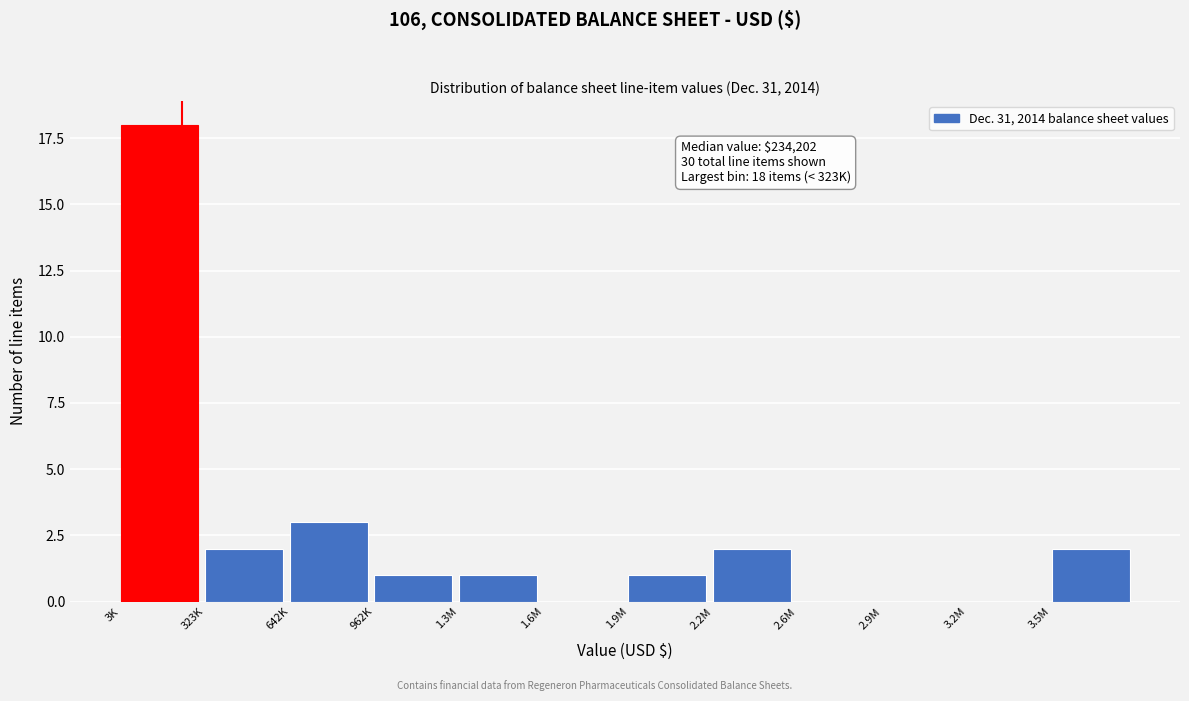

Reading left to right, extract all data points from this chart.

3K=18	323K=2	642K=3	962K=1	1.3M=1	1.6M=0	1.9M=1	2.2M=2	2.6M=0	2.9M=0	3.2M=0	3.5M=2